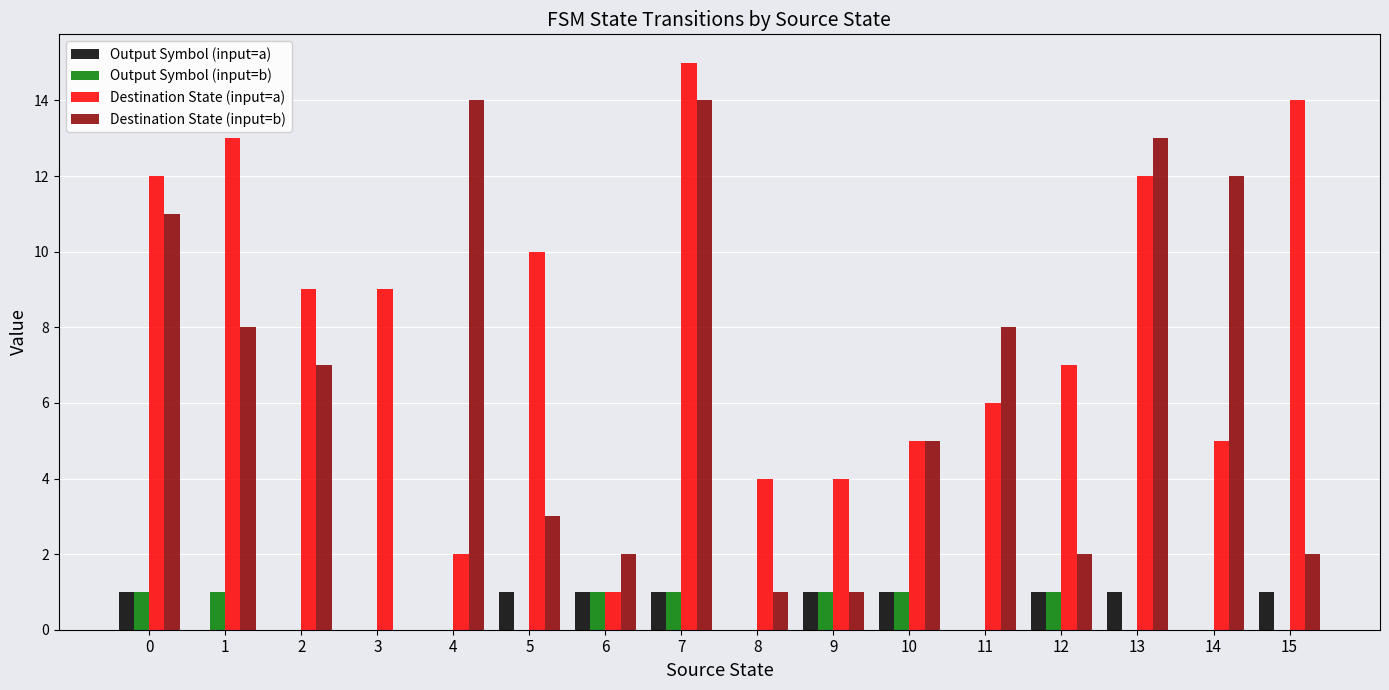

What is the highest value of the Destination State (input=b) series?

14